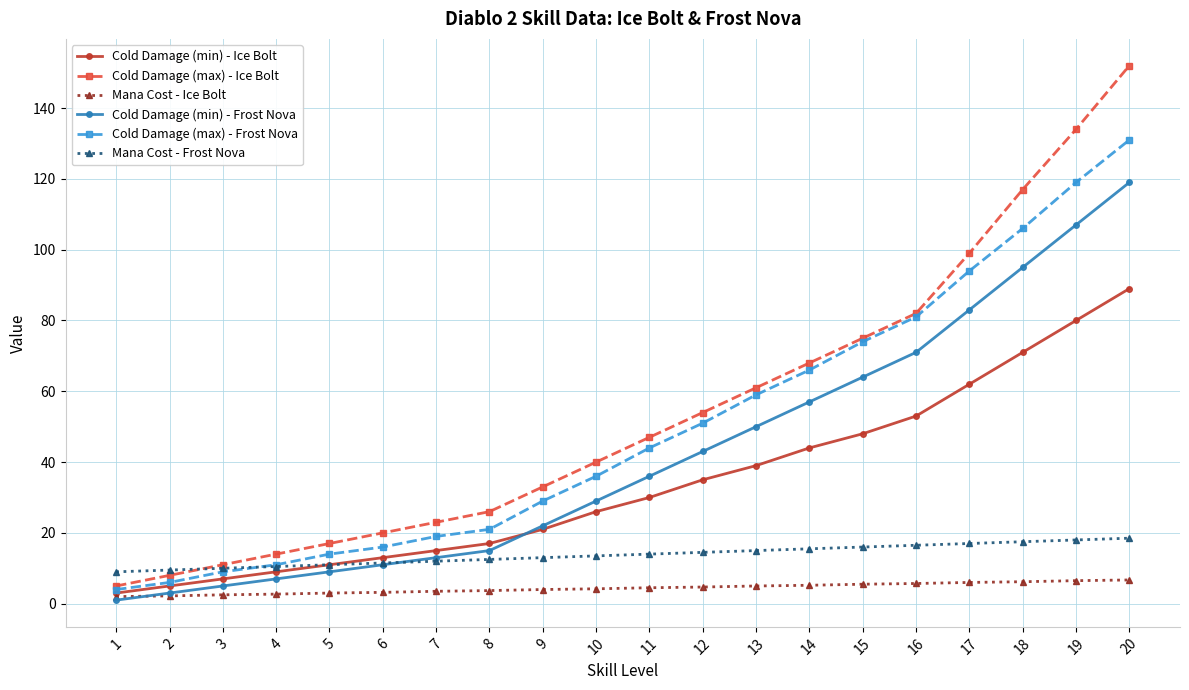

Count the number of data series in this chart.

6